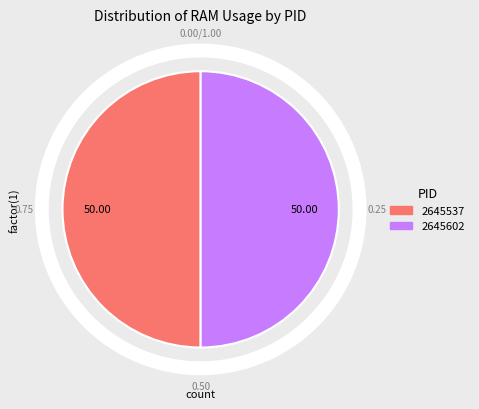

What is the ratio of the value at 2645537 to the value at 2645602?

1.0